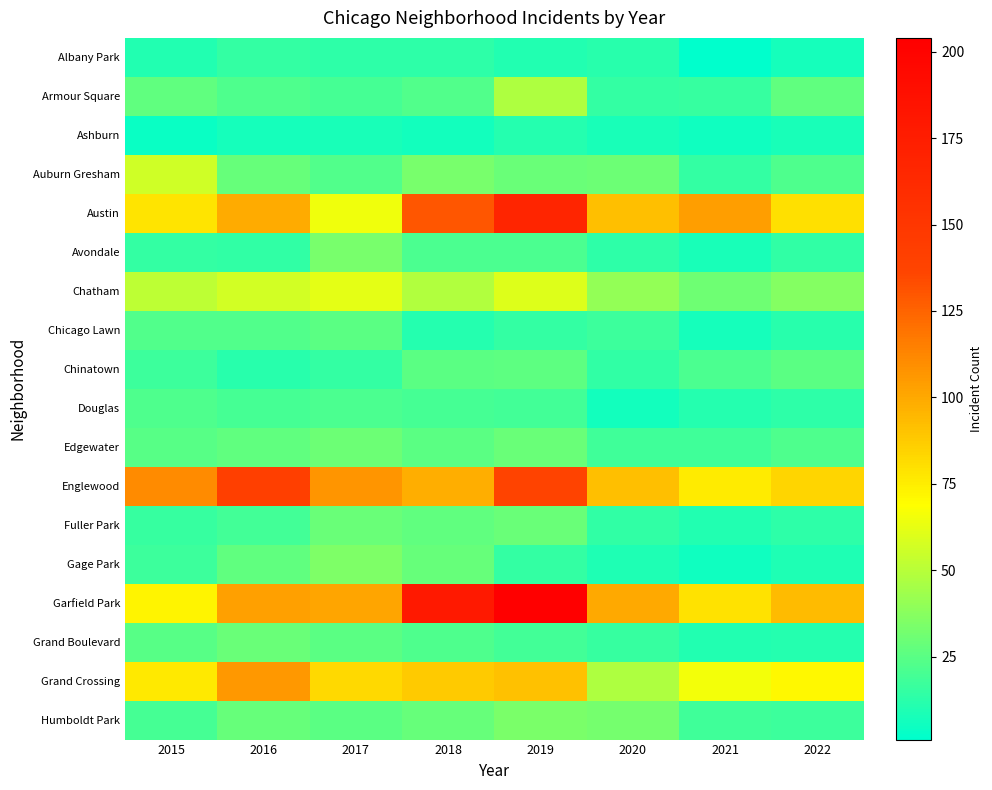

Count the number of data series in this chart.

18